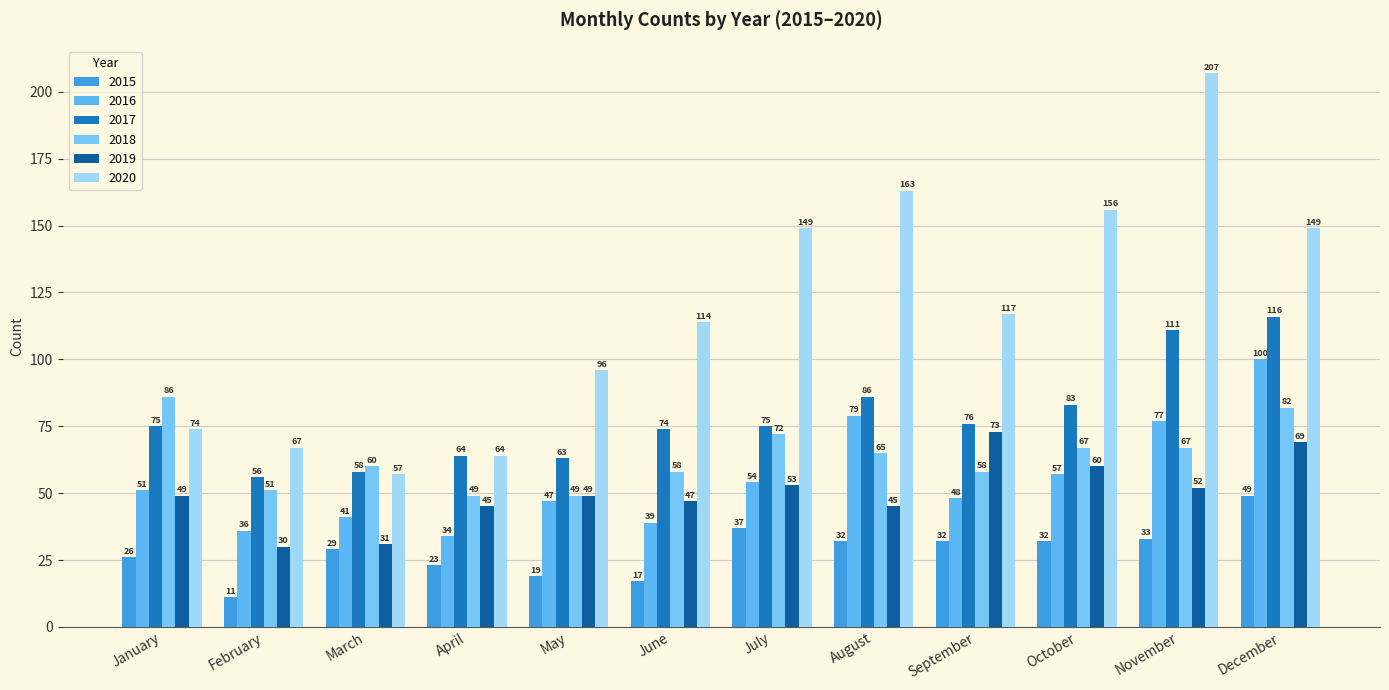

How many bars are there in each group?

6